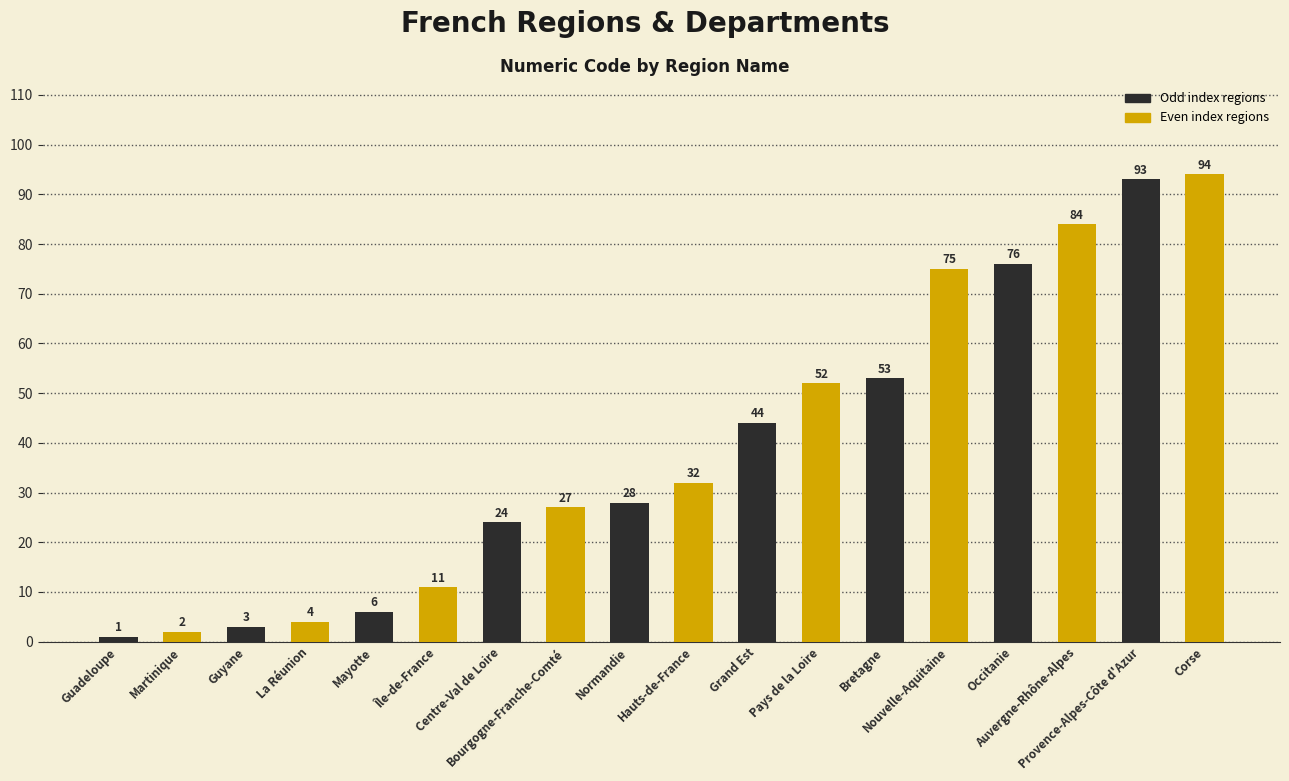

What is the difference between the maximum and minimum values?

93